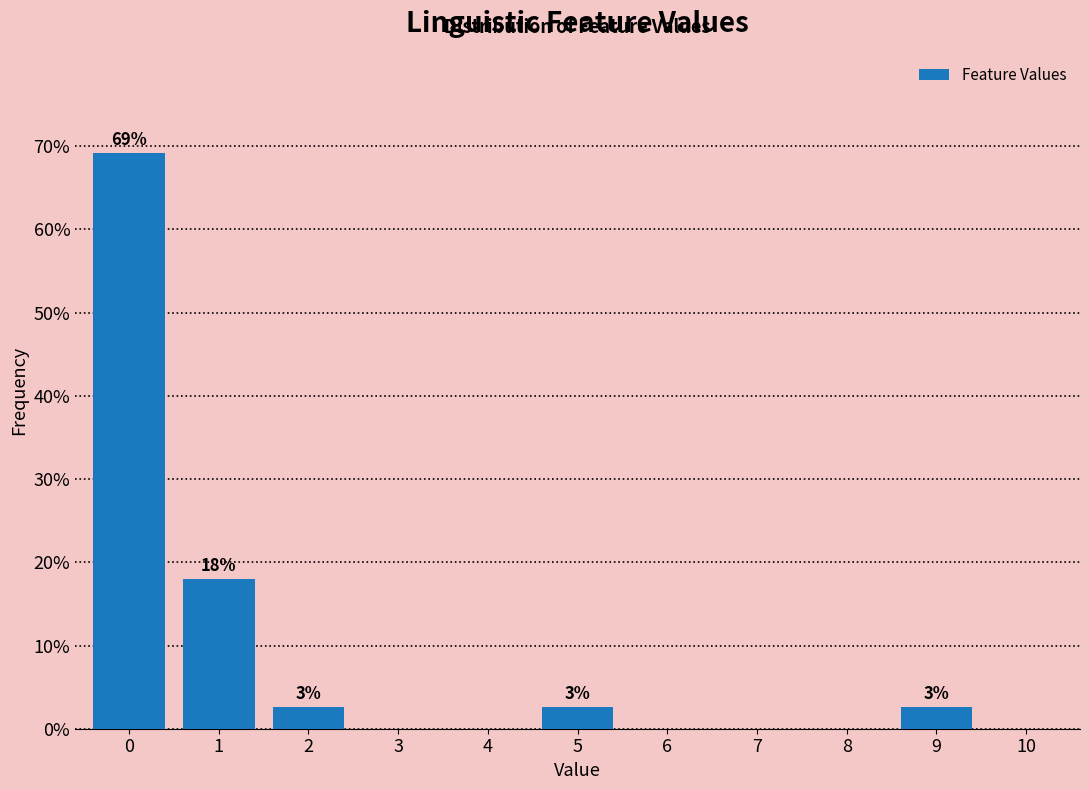

Reading left to right, what are all the values shown in this chart?

0=69.2	1=17.9	2=2.6	3=0.0	4=0.0	5=2.6	6=0.0	7=0.0	8=0.0	9=2.6	10=0.0